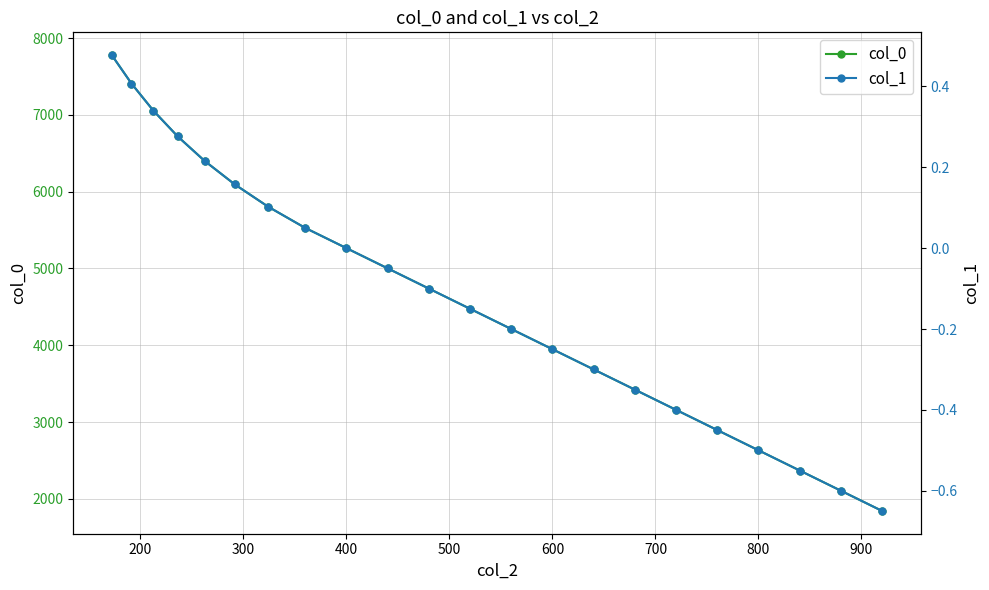

What is the highest value of the col_0 series?

7778.0